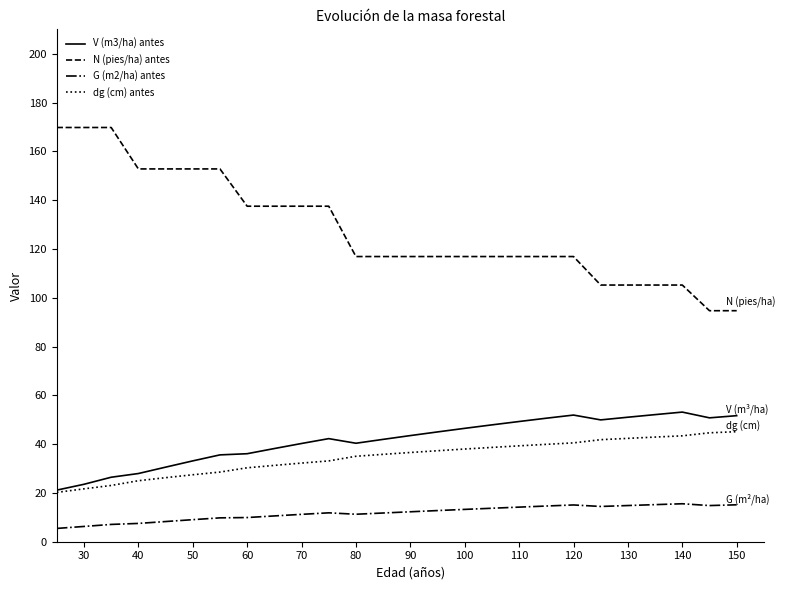

What is the highest value of the dg (cm) antes series?

45.1